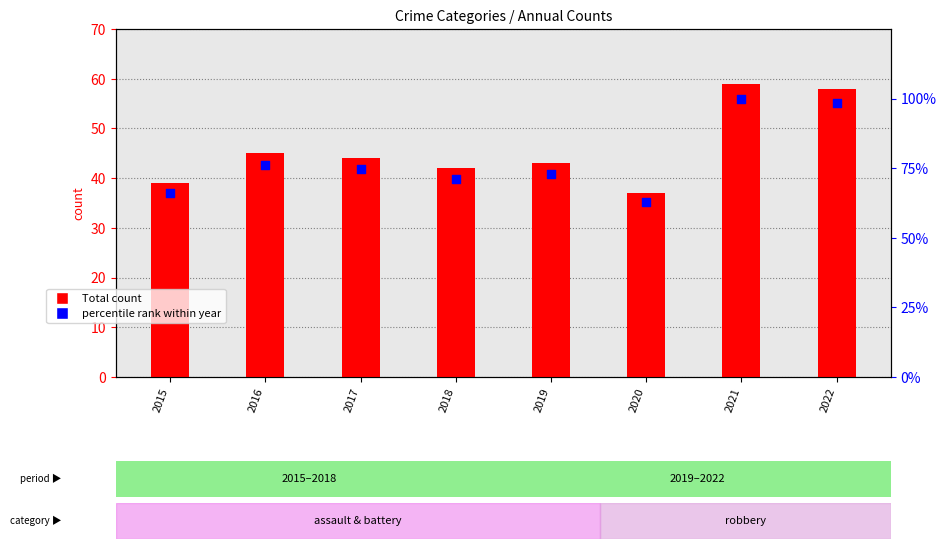

Is the value of Total count at 2019 greater than the value of percentile rank within year at 2015?

No